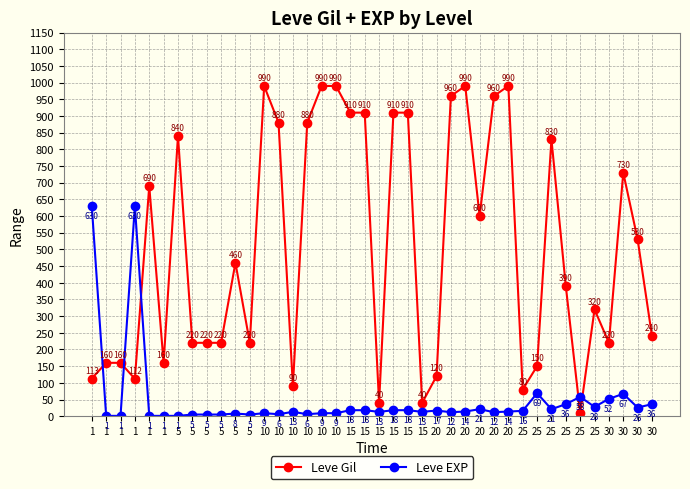

What is the average value of the Leve Gil series?

506